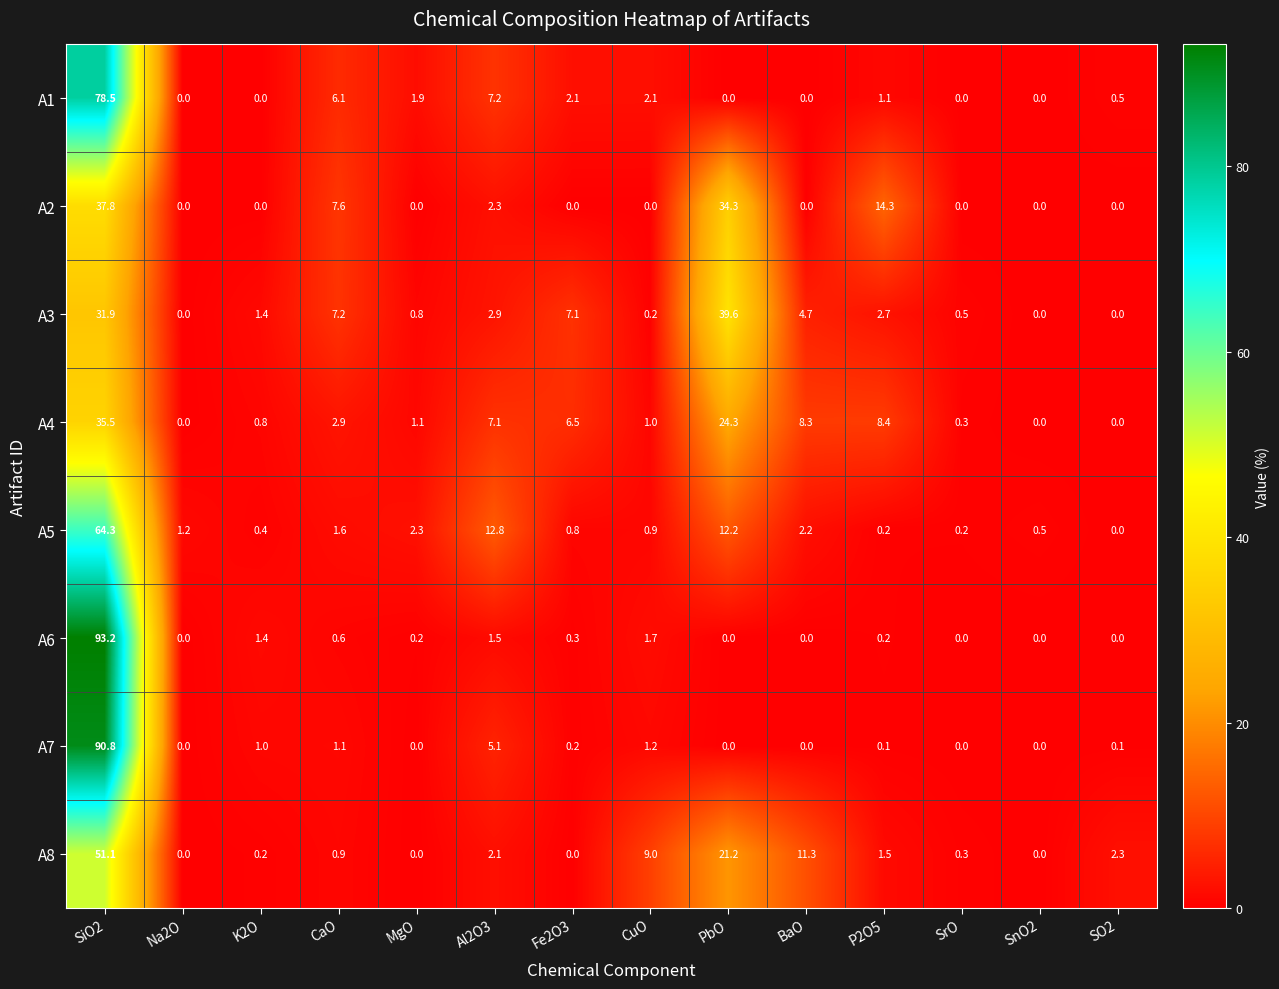

Is it true that A5 equals 0.4 at K2O?

True